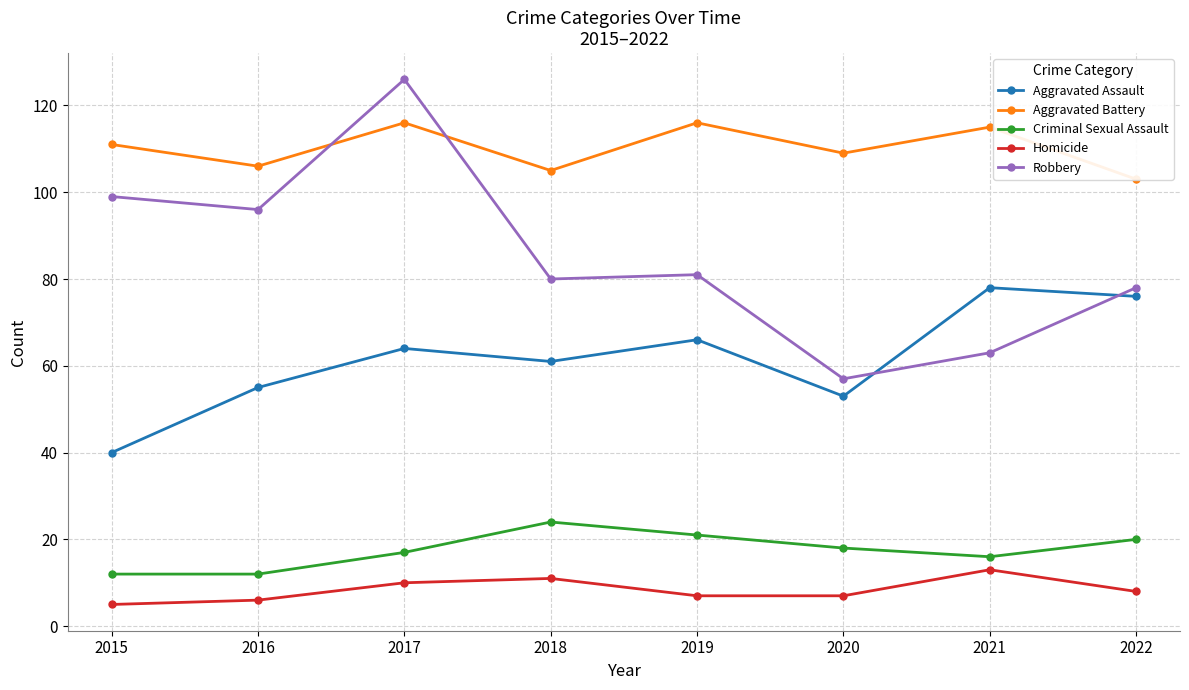

What is the difference between the Aggravated Battery values at 2022 and 2020?

6